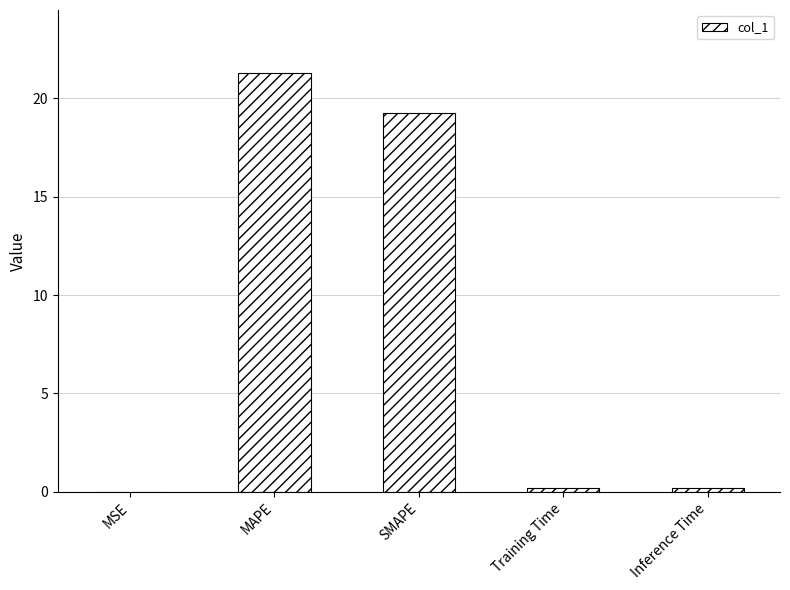

What is the change in value from MAPE to Inference Time?

-21.1